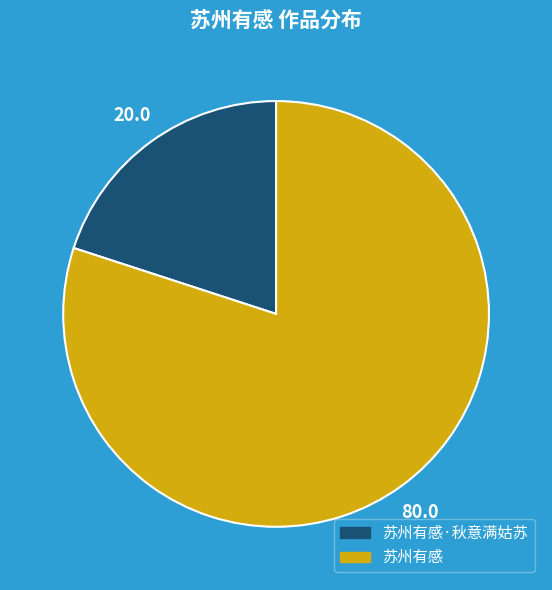

Is it true that 苏州有感·秋意满姑苏 is 13% of the pie?

False